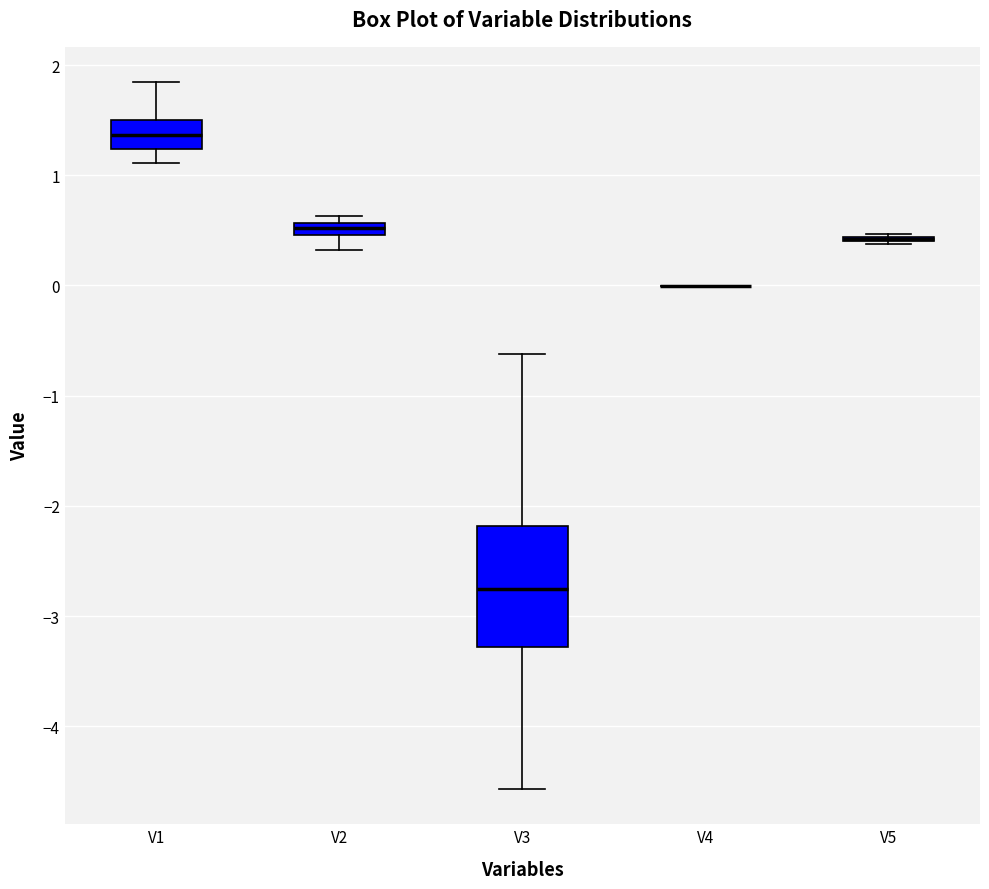

Which box is the tallest, from its lower edge to its upper edge?

V3